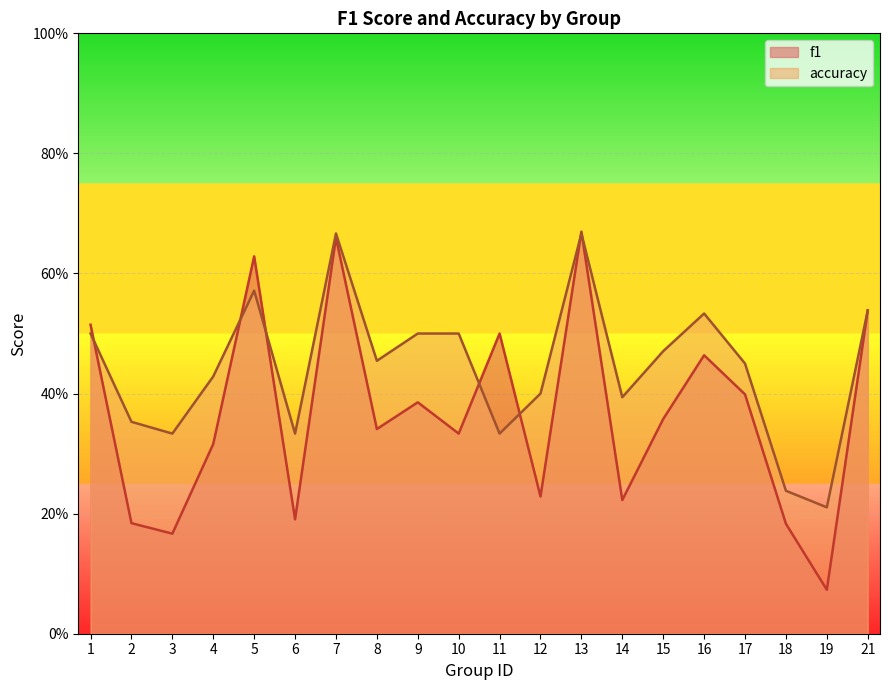

What is the average value of the accuracy series?

0.4